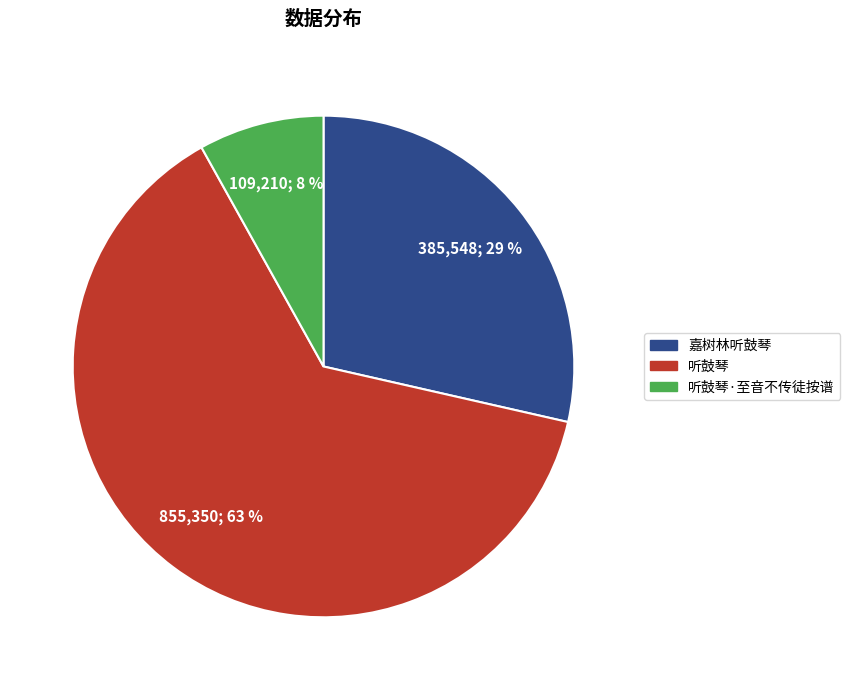

Is there any slice that represents more than half of the pie?

Yes